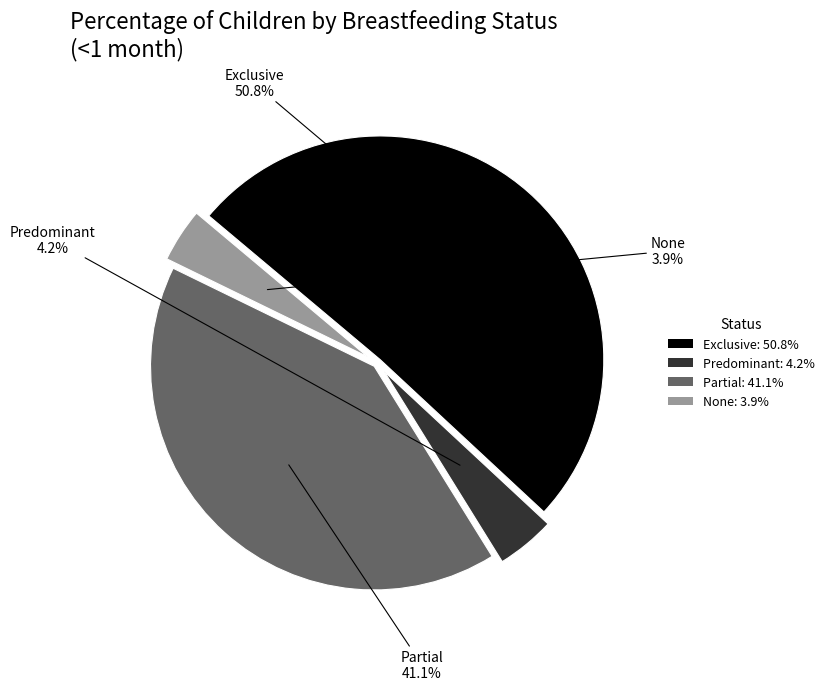

Which has a higher value, Predominant: 4.2% or Partial: 41.1%?

Partial: 41.1%